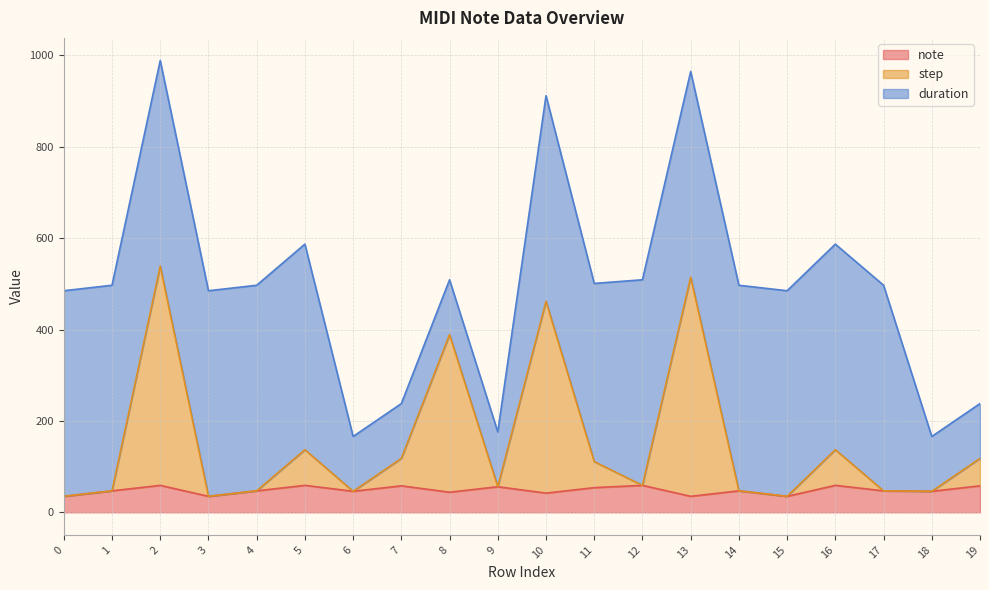

What is the difference between the second highest and second lowest values in the step series?

480